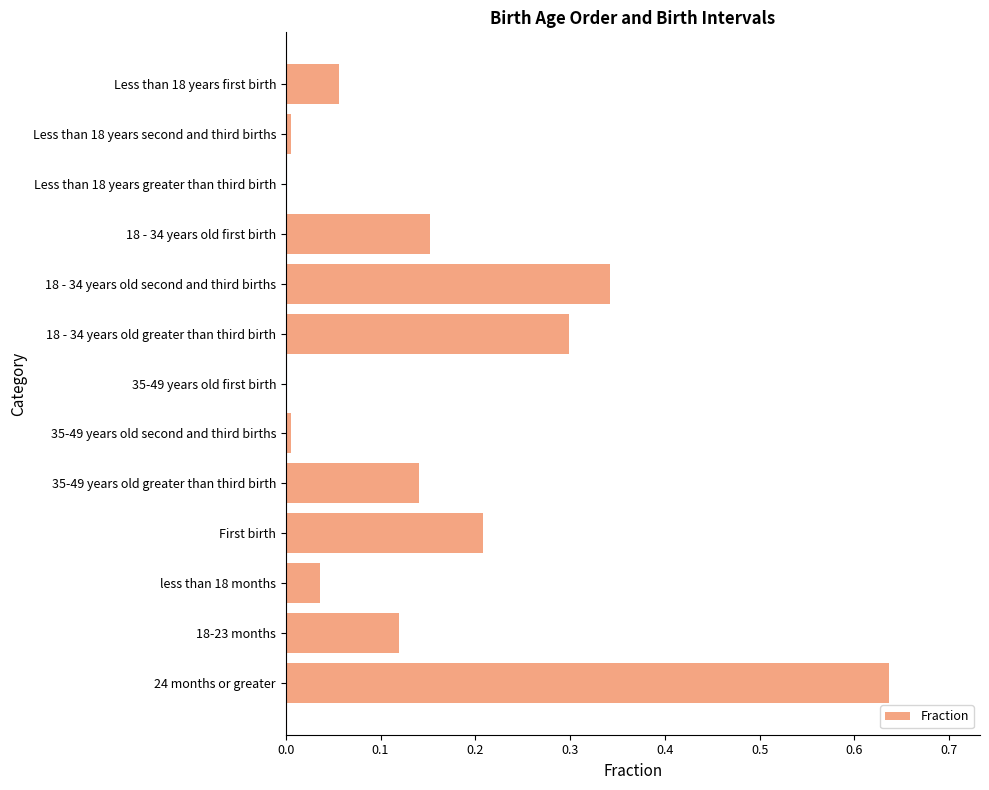

Which label corresponds to the largest value in the chart?

24 months or greater